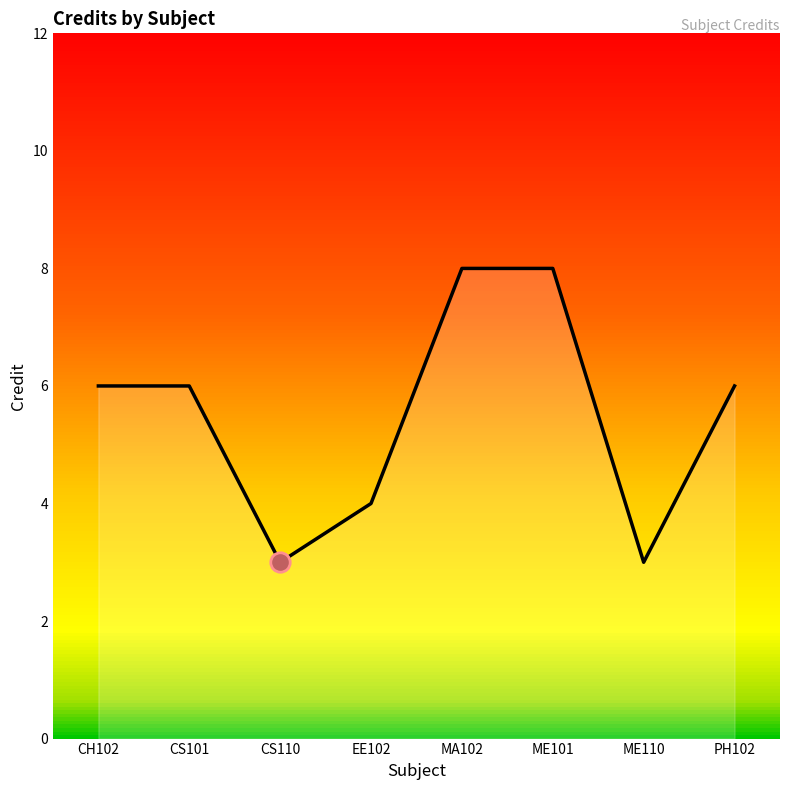

What is the sum of all values?

44